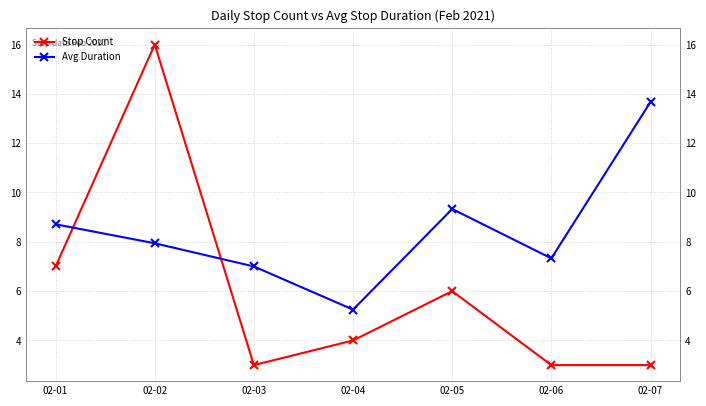

Which category has the highest value in the Avg Duration series?

02-07